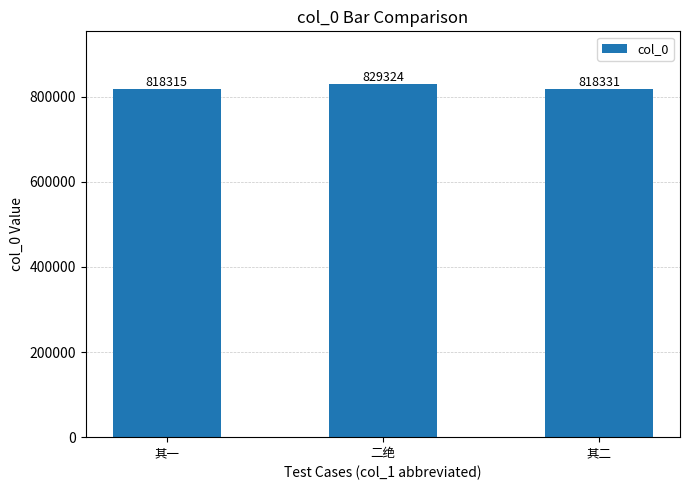

Approximately how many times larger is the value at 二绝 compared to 其二?

1.0